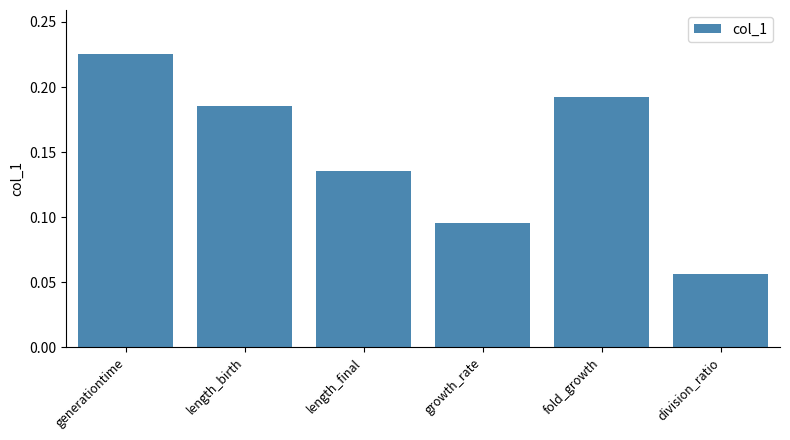

What position from the right is generationtime?

6